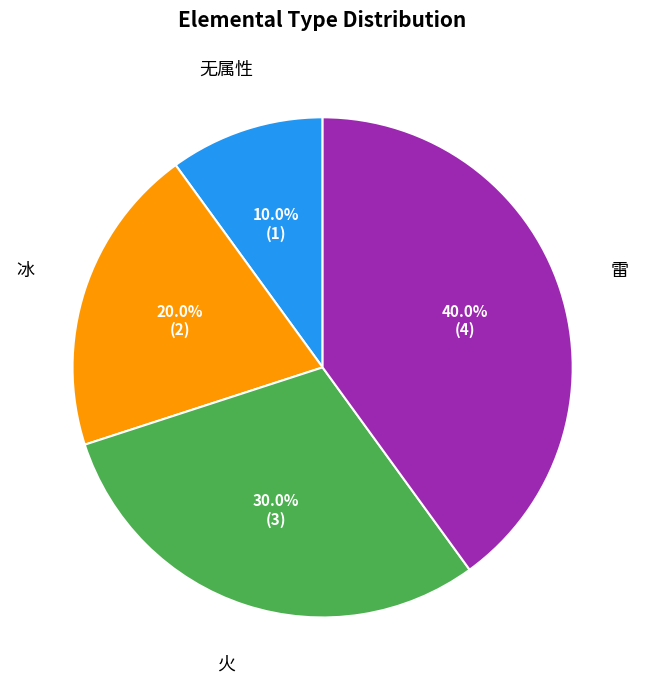

What is the ratio of the value at 火 to the value at 冰?

1.5